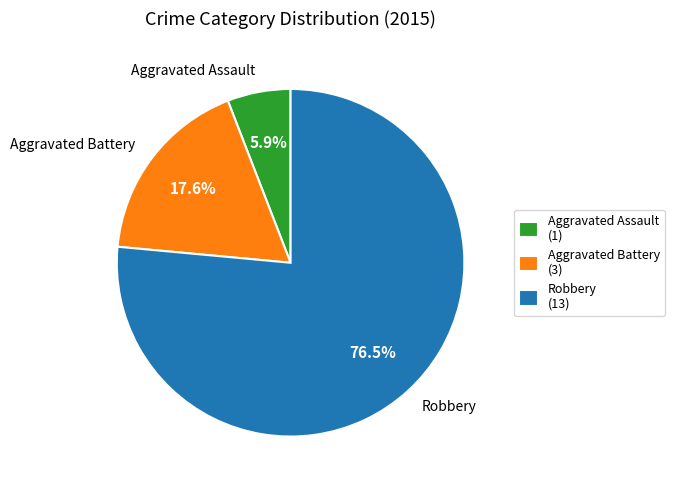

Which category has the smallest portion of the pie?

Aggravated Assault